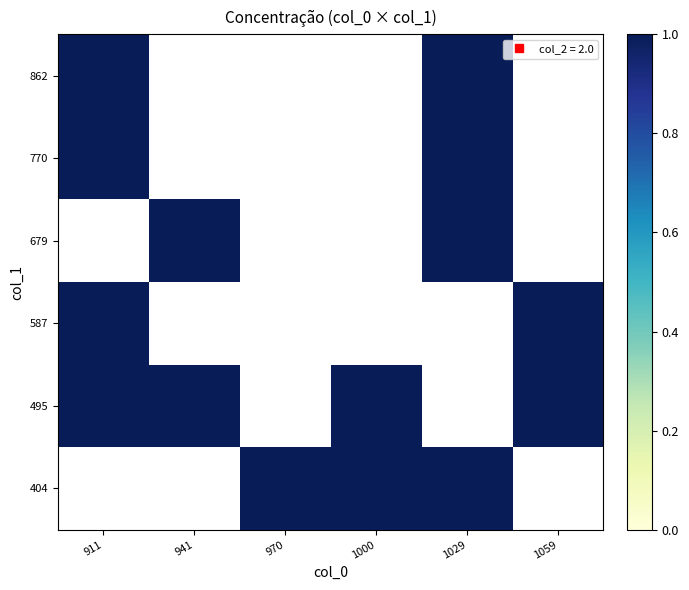

True or false: 862 has a value of 1.0 at 1029.

True